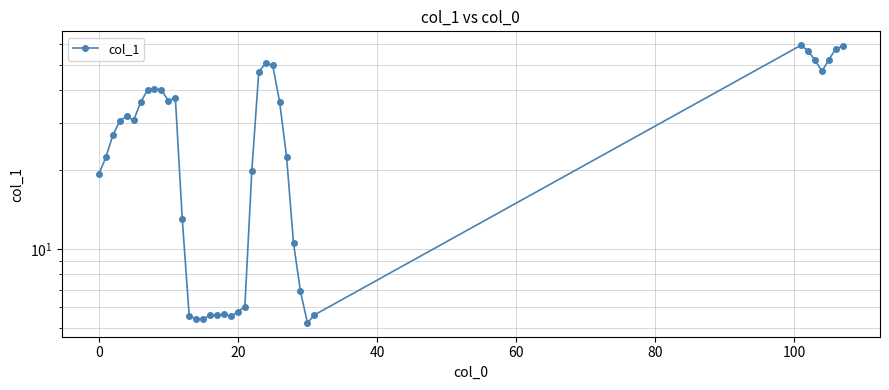

Is this an area chart (filled region under the line)?

No